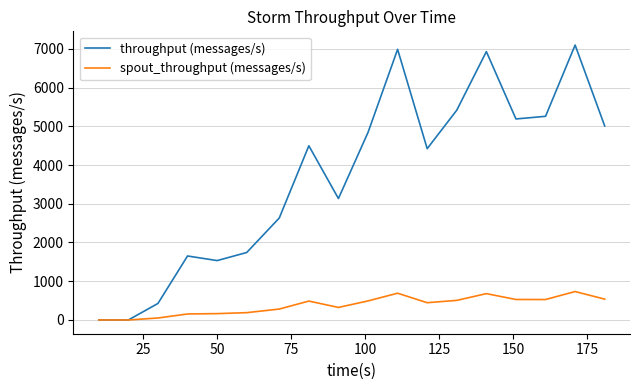

List the series in order of their peak value, highest first.

throughput (messages/s), spout_throughput (messages/s)